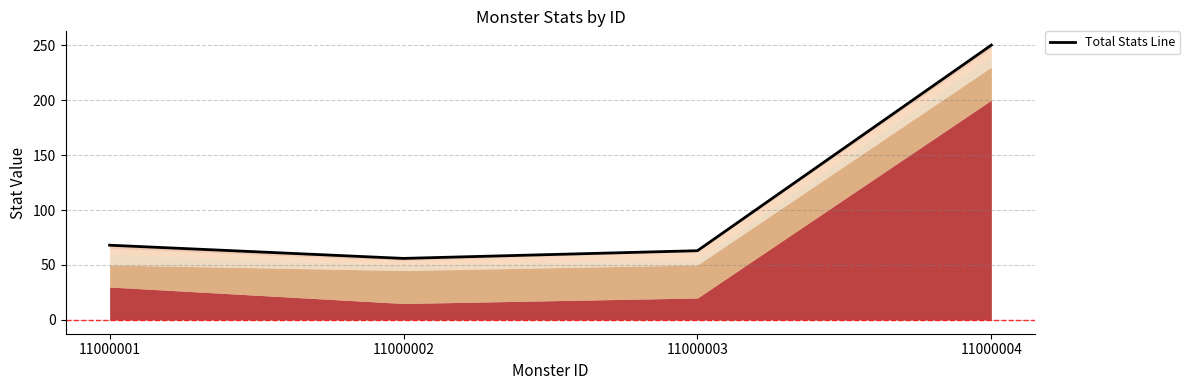

Which category has the highest value across all series?

11000004